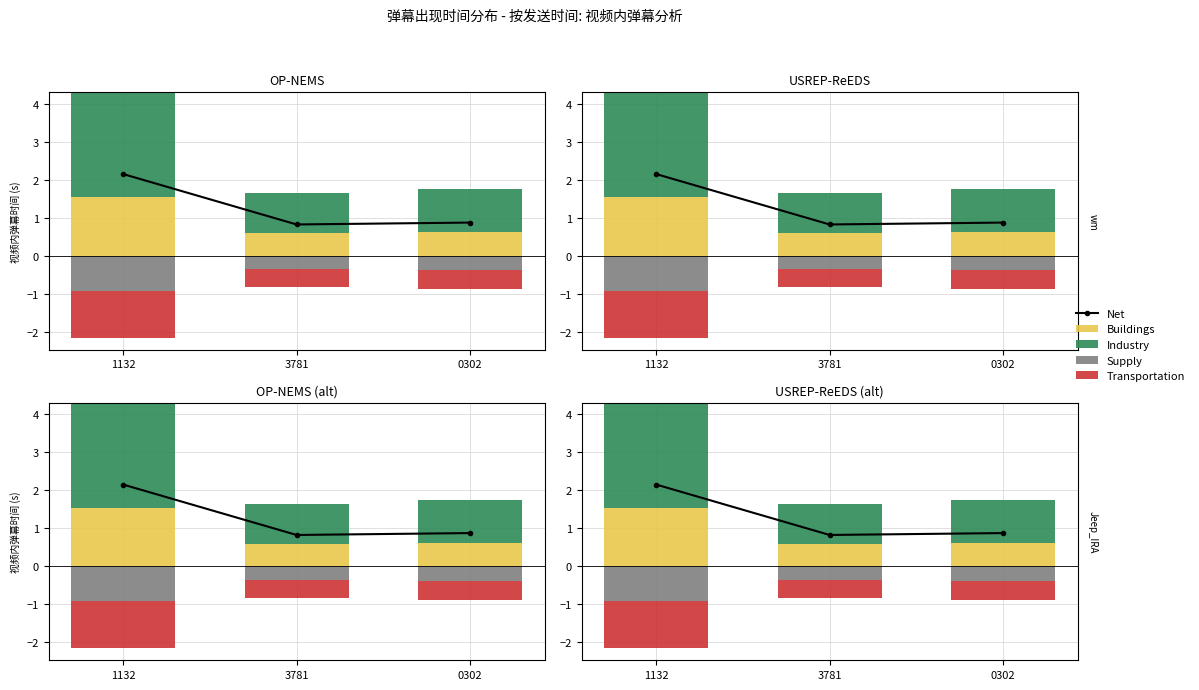

What is the label of the 2nd bar from the left?

3781